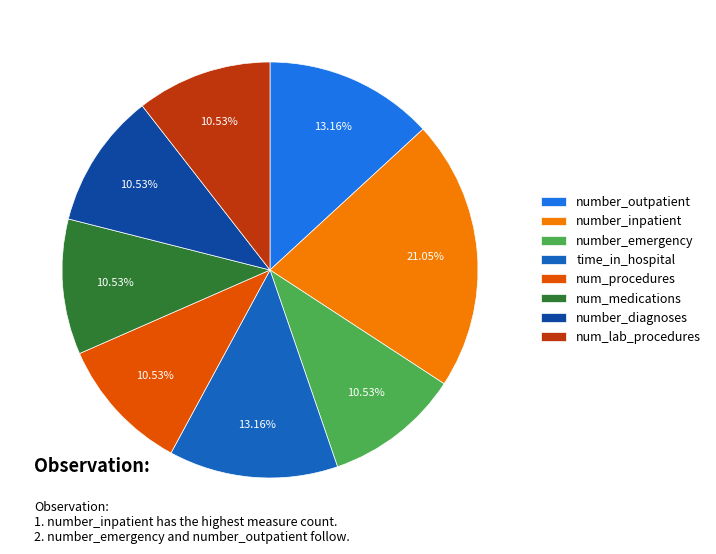

Is it true that num_procedures is 11% of the pie?

True